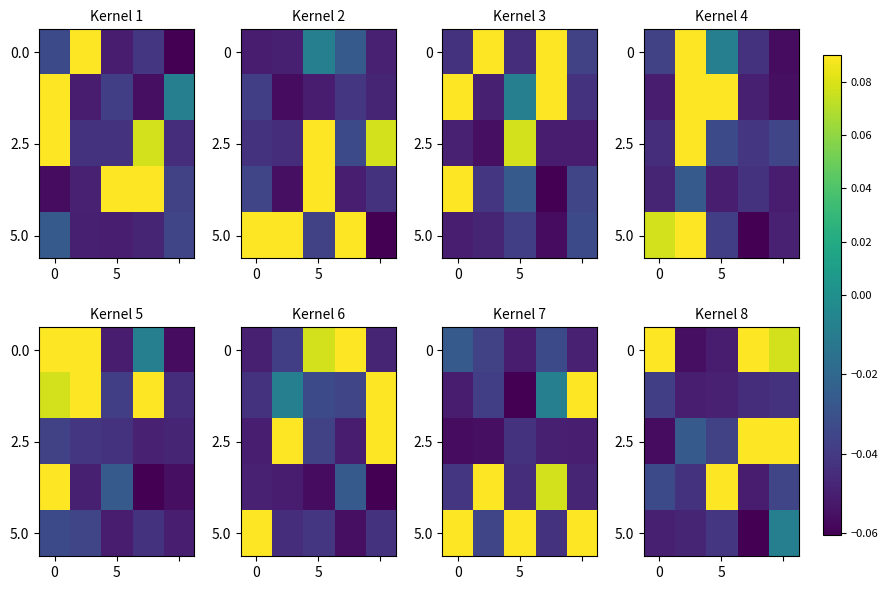

At which category does the chart reach its minimum across all series?

3